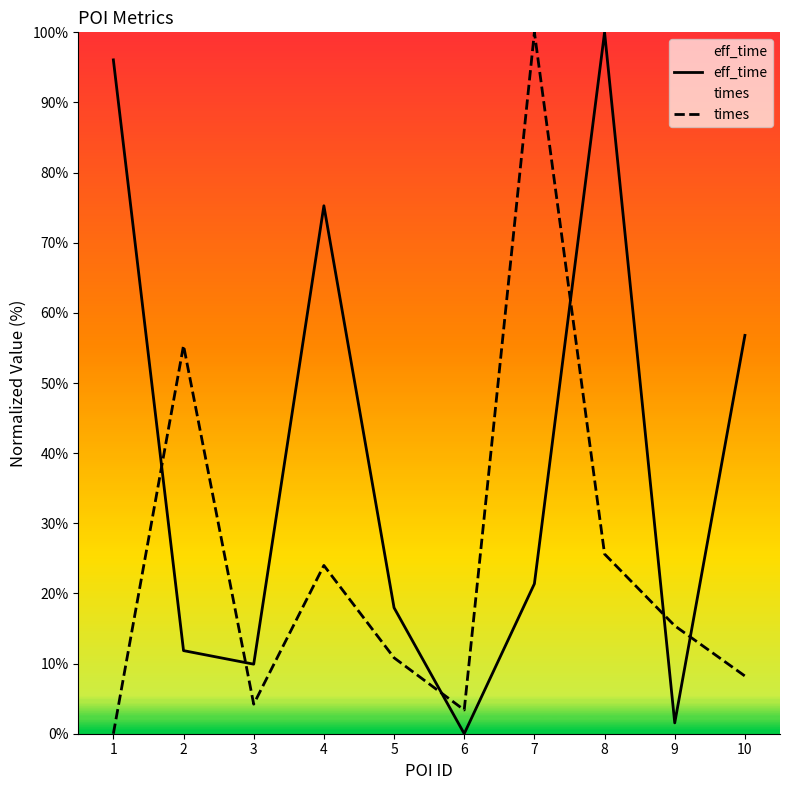

Rank the categories by eff_time value from highest to lowest.

8, 1, 4, 10, 7, 5, 2, 3, 9, 6